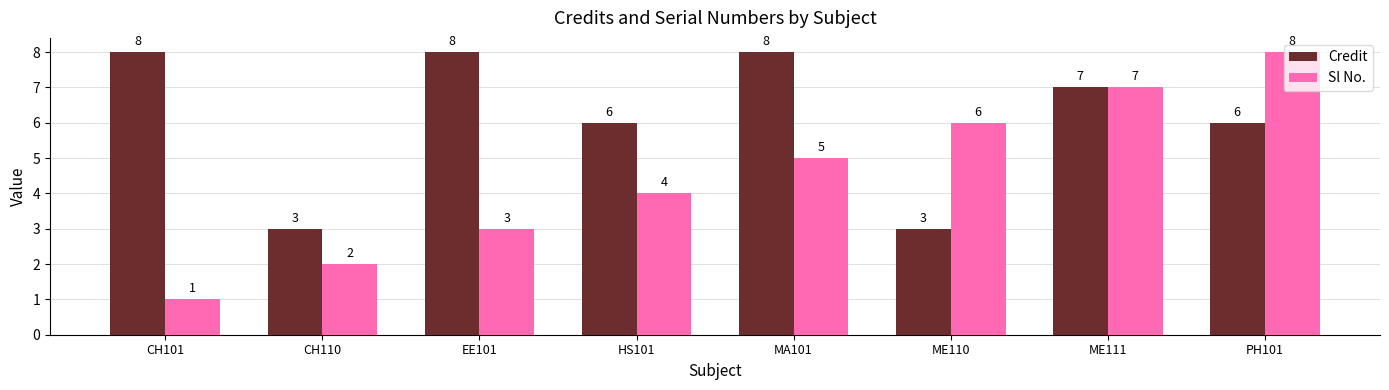

How many values in the Credit series are below 7?

4